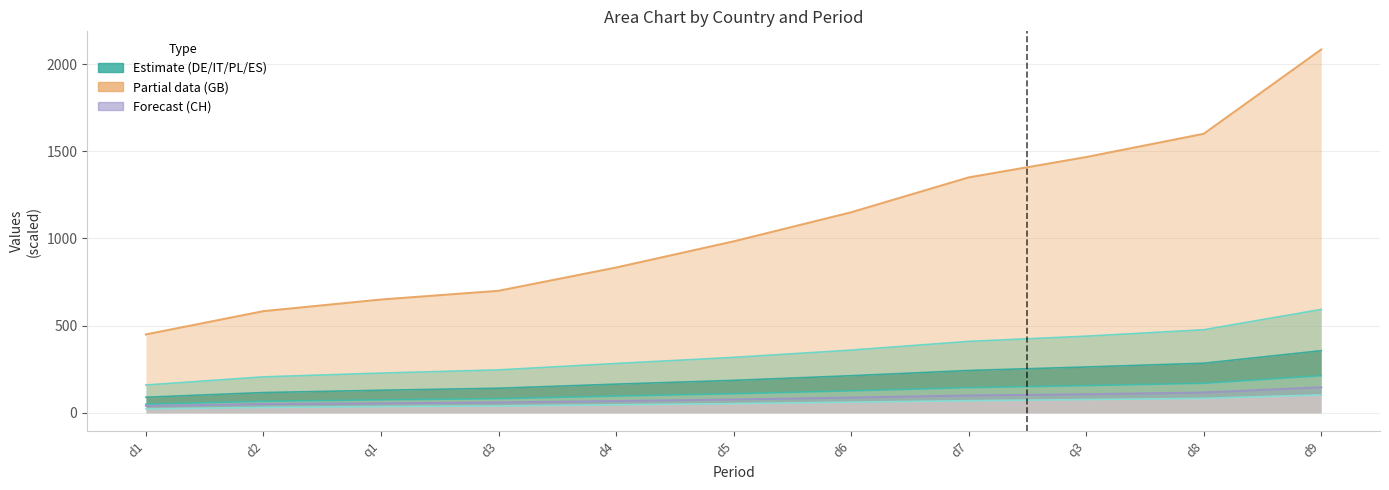

The ES series shows 103.3 at d9. True or false?

True